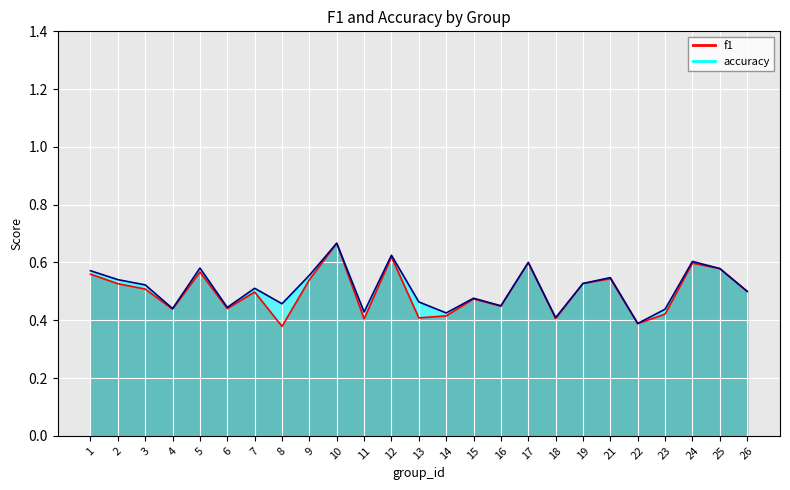

How many interior local valleys does the accuracy series have?

8